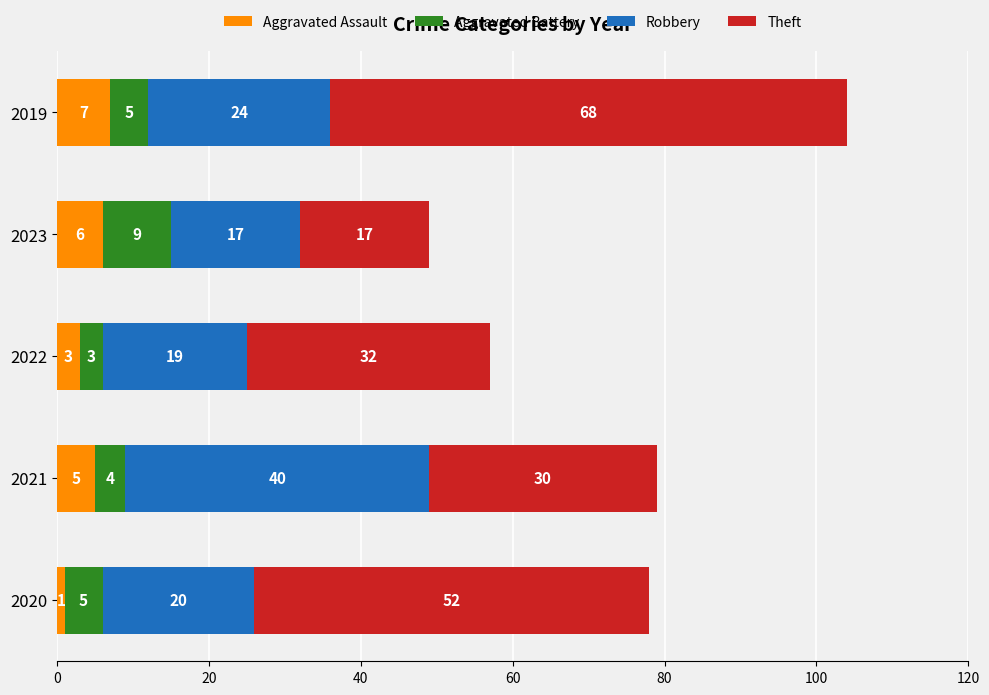

What is the difference between the maximum and minimum values in the Aggravated Assault series?

6